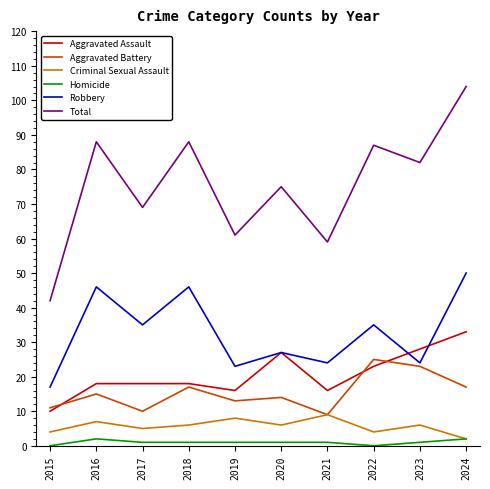

Reading left to right, transcribe all the data shown in this chart.

Aggravated Assault: 10	18	18	18	16	27	16	23	28	33
Aggravated Battery: 11	15	10	17	13	14	9	25	23	17
Criminal Sexual Assault: 4	7	5	6	8	6	9	4	6	2
Homicide: 0	2	1	1	1	1	1	0	1	2
Robbery: 17	46	35	46	23	27	24	35	24	50
Total: 42	88	69	88	61	75	59	87	82	104